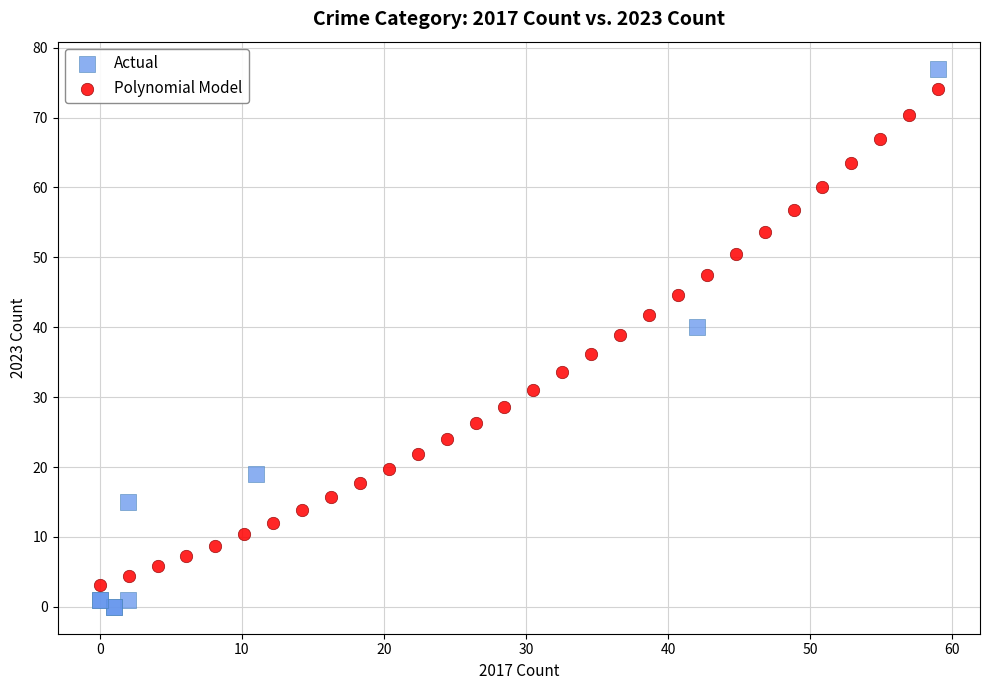

Which series has the widest spread of Y values?

Actual